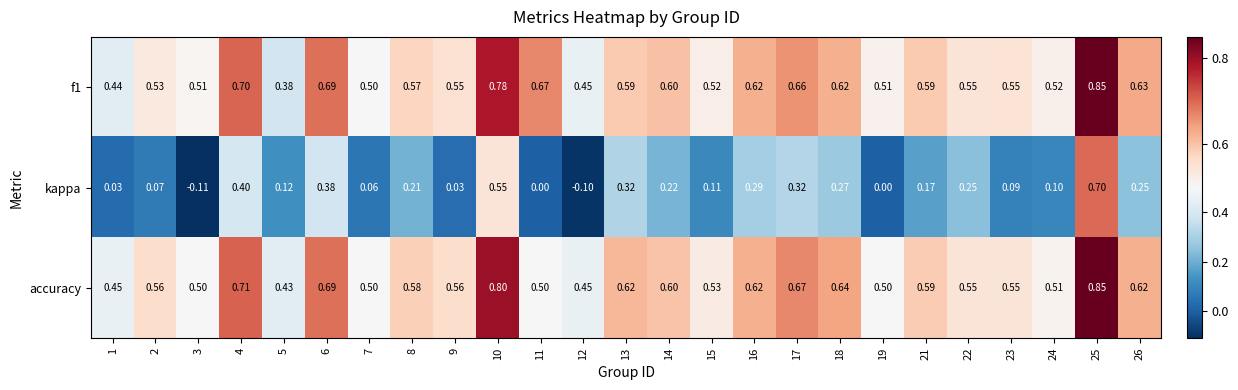

Between 21 and 24, which series saw the biggest shift?

accuracy